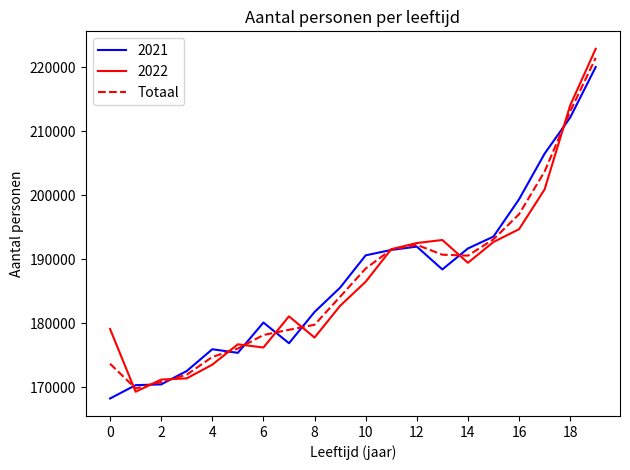

What is the smallest value displayed?

168270.0